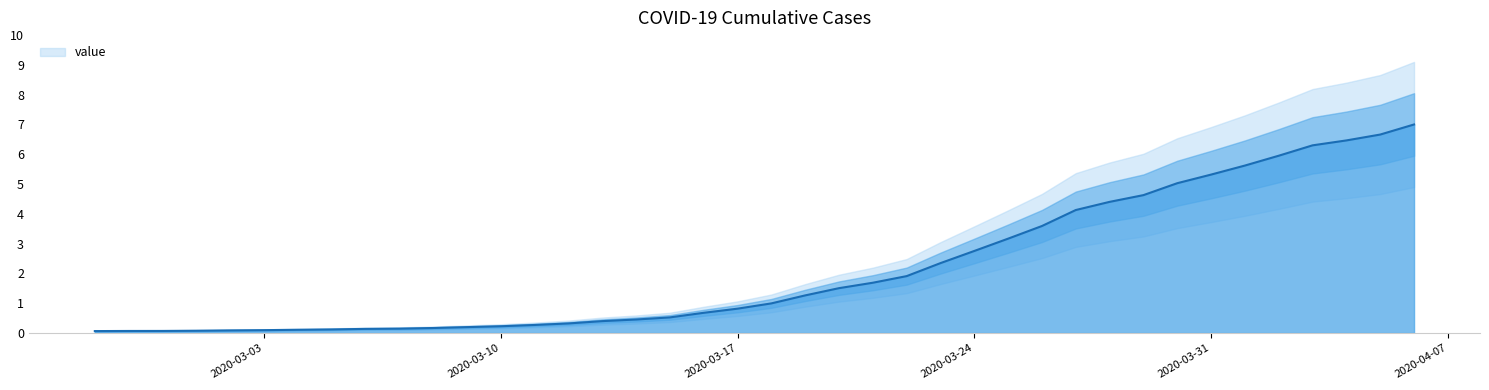

List the labels in order of value, largest first.

2020-04-06, 2020-04-05, 2020-04-04, 2020-04-03, 2020-04-02, 2020-04-01, 2020-03-31, 2020-03-30, 2020-03-29, 2020-03-28, 2020-03-27, 2020-03-26, 2020-03-25, 2020-03-24, 2020-03-23, 2020-03-22, 2020-03-21, 2020-03-20, 2020-03-19, 2020-03-18, 2020-03-17, 2020-03-16, 2020-03-15, 2020-03-14, 2020-03-13, 2020-03-12, 2020-03-11, 2020-03-10, 2020-03-09, 2020-03-08, 2020-03-07, 2020-03-06, 2020-03-05, 2020-03-04, 2020-03-03, 2020-03-02, 2020-03-01, 2020-02-29, 2020-02-28, 2020-02-27